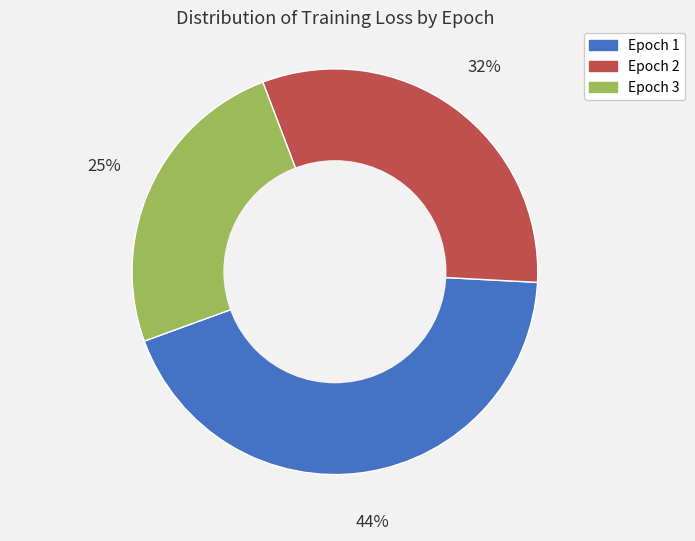

Is there any slice that represents more than half of the pie?

No